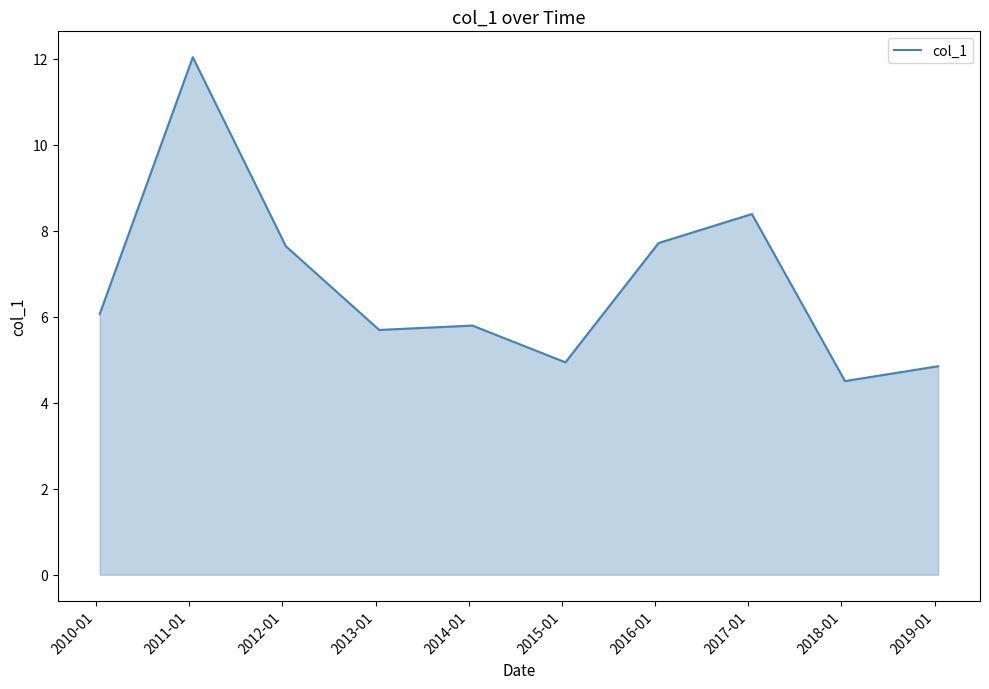

What is the minimum value shown in the chart?

4.5